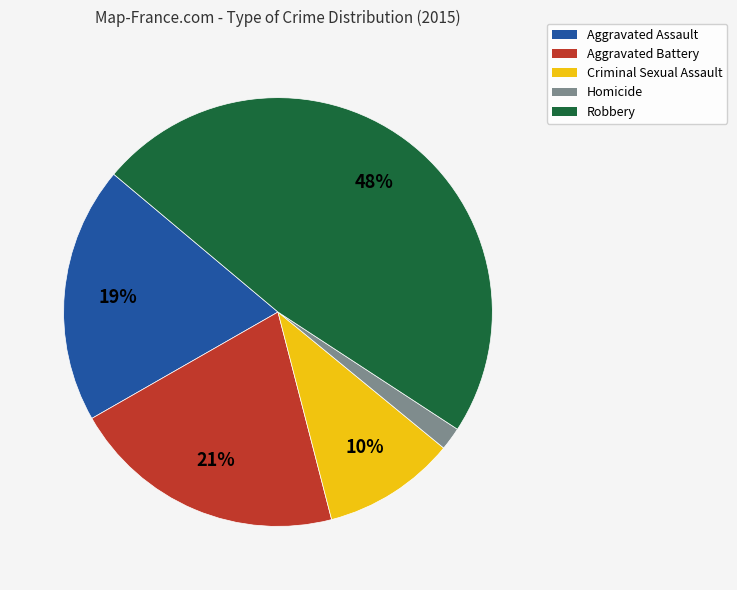

To the nearest percent, what is the average slice percentage?

20%